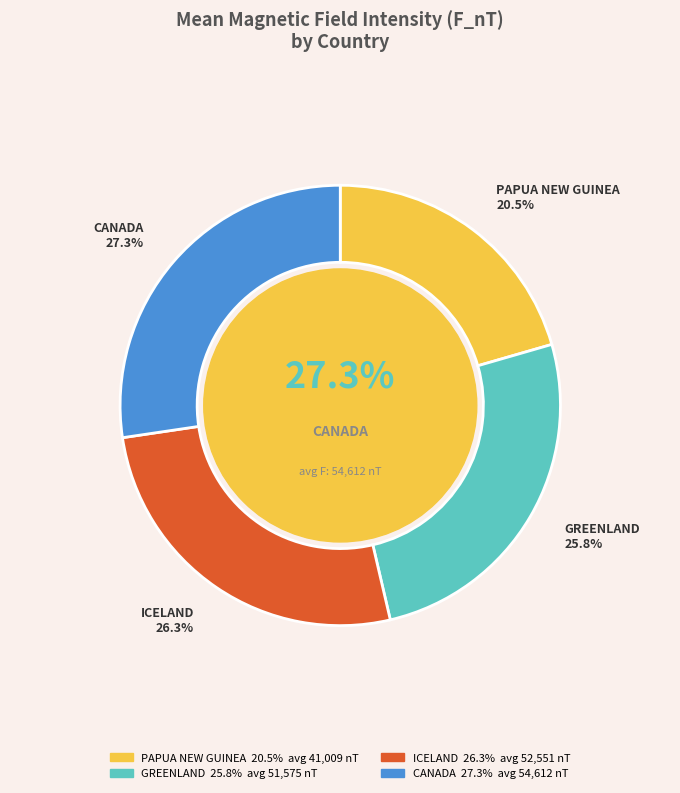

The PAPUA NEW GUINEA slice represents 9% of the pie. True or false?

False